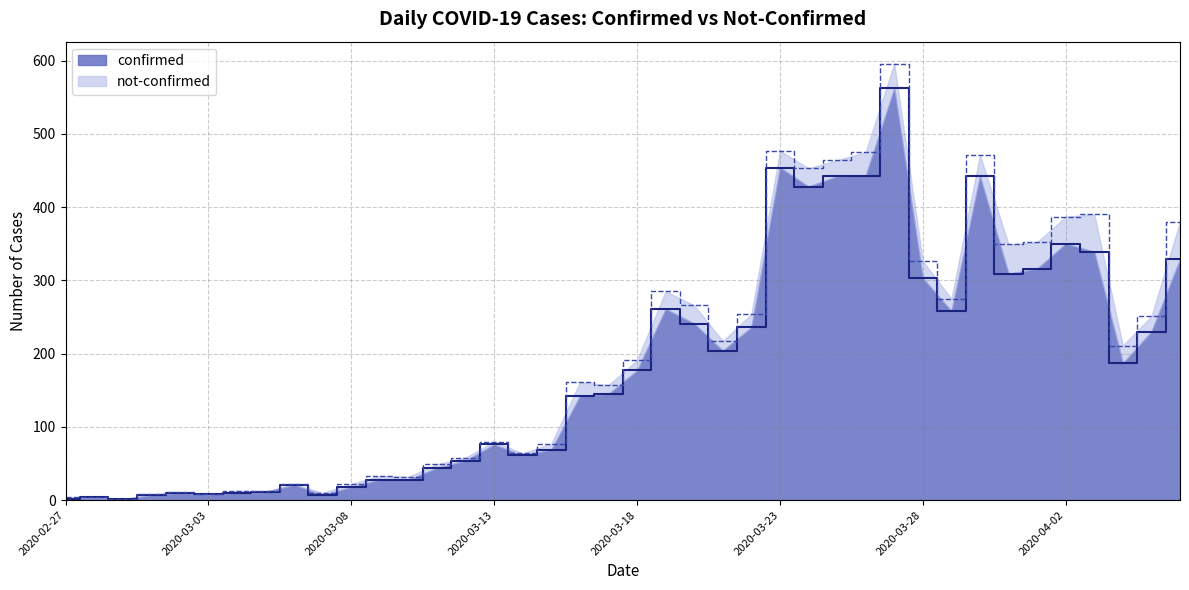

How many values exceed 177?

19